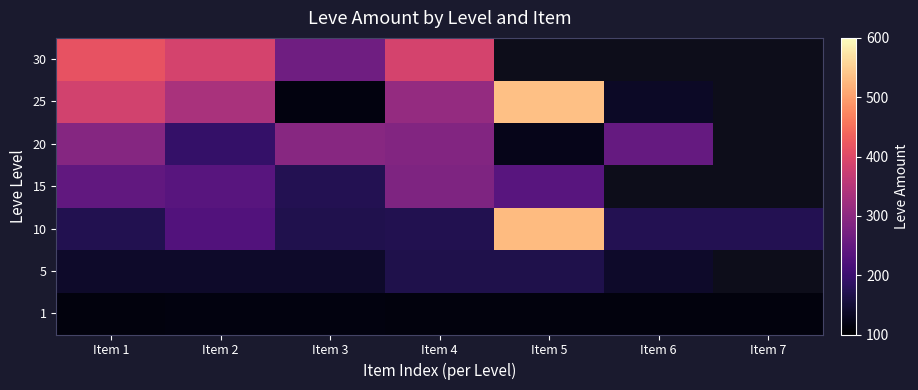

How many values in the 20 series exceed 289?

2